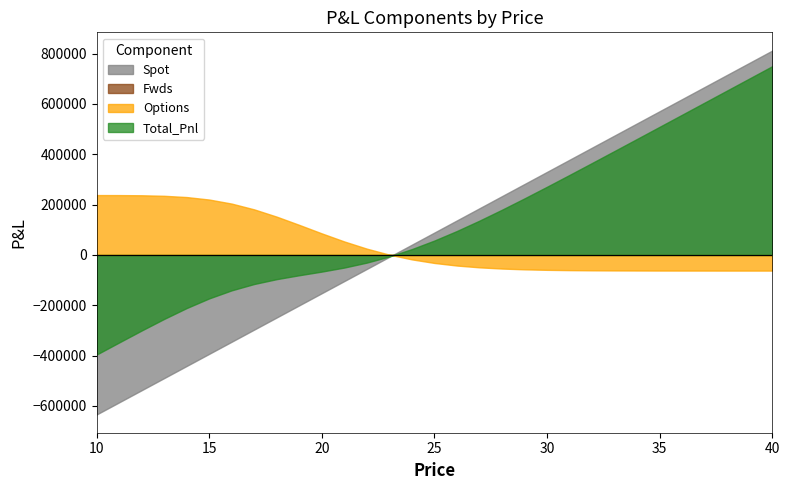

What is the spread (max minus min) of values at 31?

438752.1